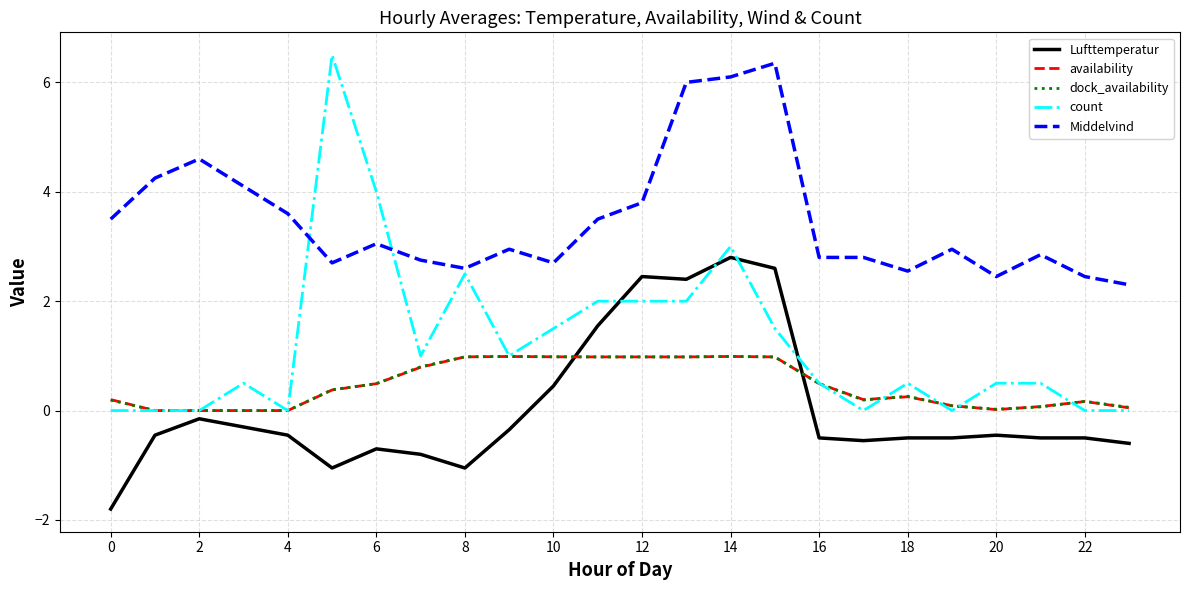

What is the minimum value for Middelvind?

2.3